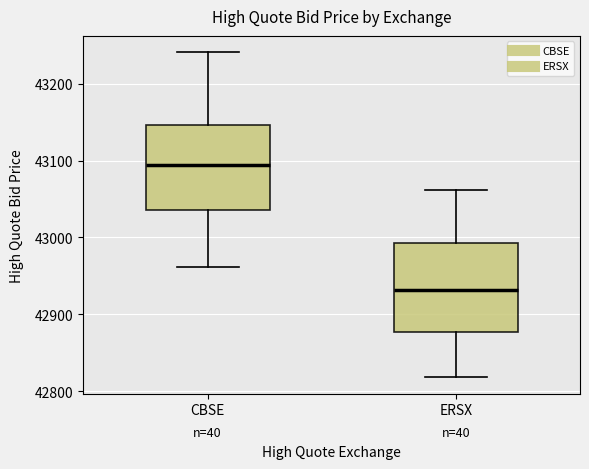

Reading left to right, transcribe this box plot: for each box, give where its median line is, the range the box spans, and where its two whiskers end, as read against the y-axis. The values are not printed on the chart, so give them approximately, as read against the axis.

CBSE: median 43090, box 43040 to 43150, whiskers 42960 to 43240
ERSX: median 42930, box 42880 to 42990, whiskers 42820 to 43060